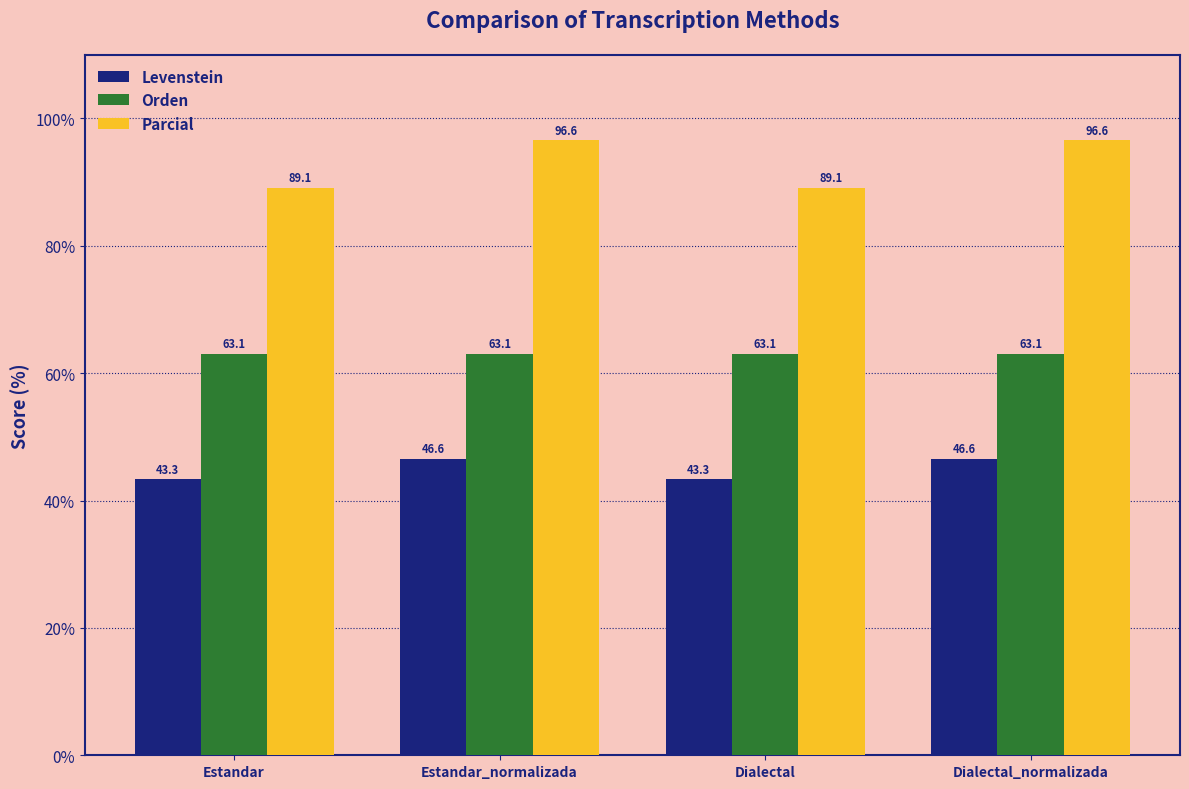

What is the total value across all series at Dialectal?

195.5